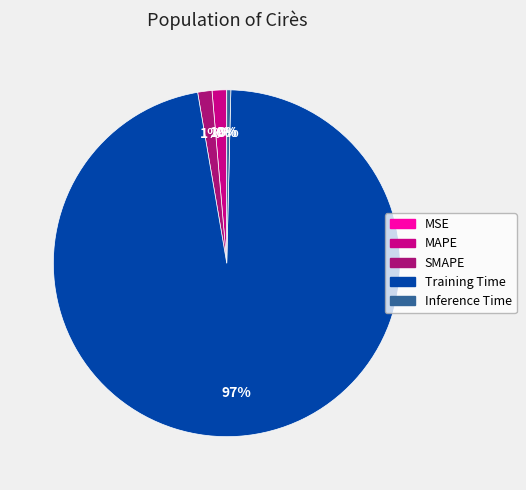

What is the majority slice?

Training Time